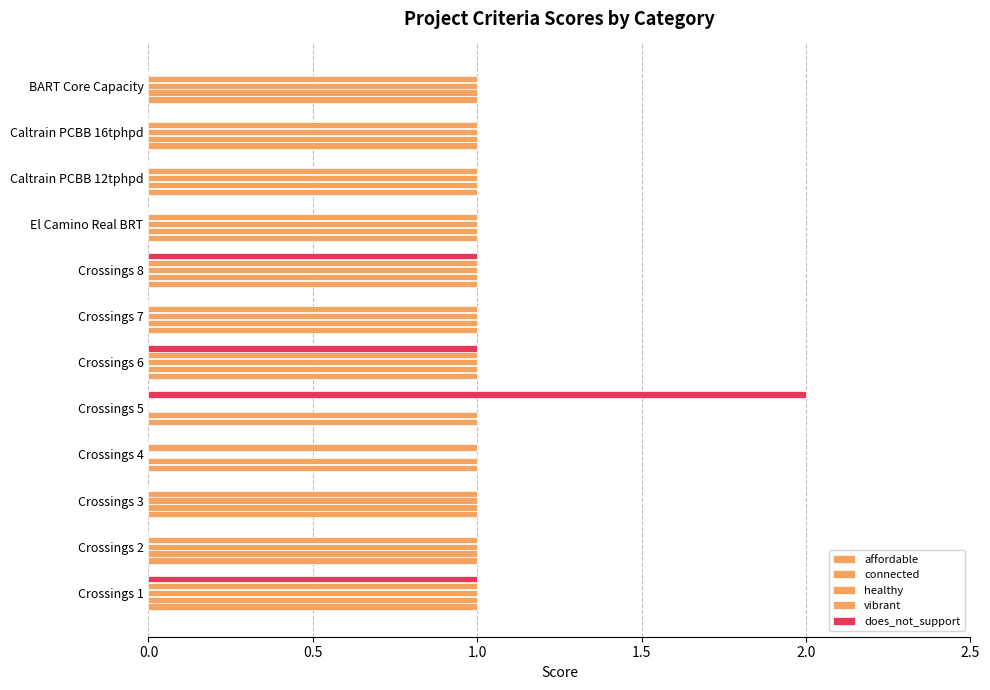

How many series are shown in this chart?

5